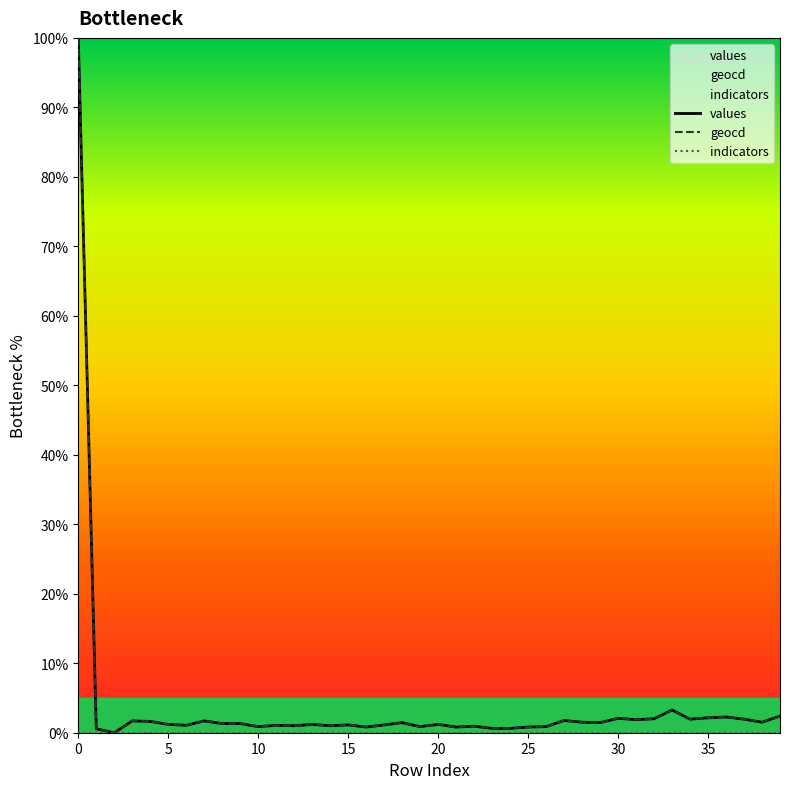

What is the maximum value shown in the chart?

100.0